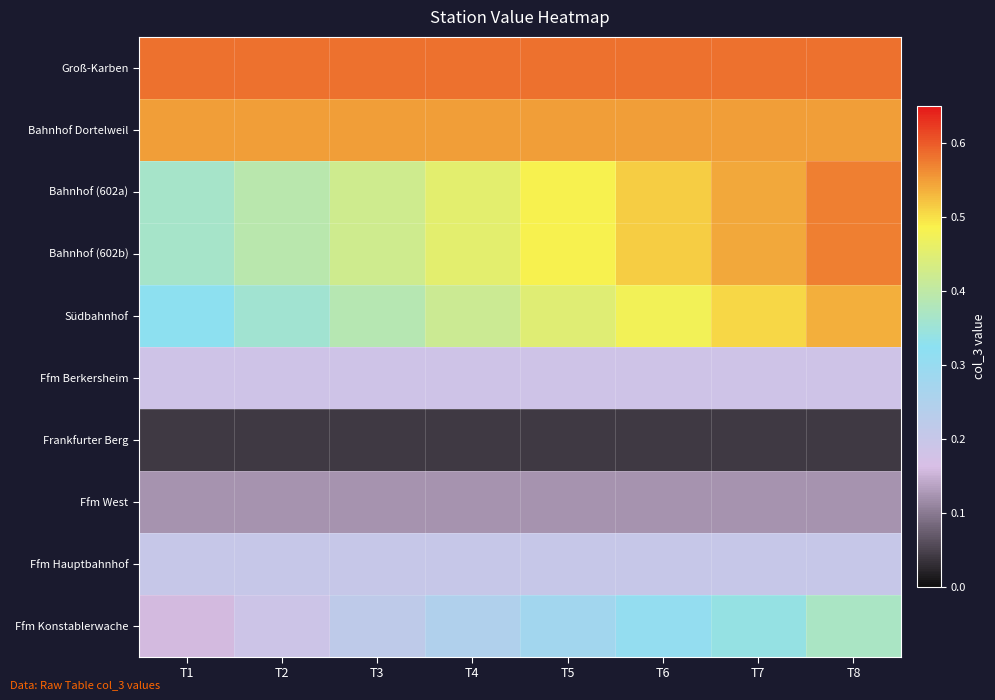

Reading left to right, extract all data points from this chart.

Groß-Karben: T1=0.6	T2=0.6	T3=0.6	T4=0.6	T5=0.6	T6=0.6	T7=0.6	T8=0.6
Bahnhof Dortelweil: T1=0.6	T2=0.6	T3=0.6	T4=0.6	T5=0.6	T6=0.6	T7=0.6	T8=0.6
Bahnhof (602a): T1=0.4	T2=0.4	T3=0.4	T4=0.5	T5=0.5	T6=0.5	T7=0.5	T8=0.6
Bahnhof (602b): T1=0.4	T2=0.4	T3=0.4	T4=0.5	T5=0.5	T6=0.5	T7=0.5	T8=0.6
Südbahnhof: T1=0.3	T2=0.4	T3=0.4	T4=0.4	T5=0.4	T6=0.5	T7=0.5	T8=0.5
Ffm Berkersheim: T1=0.2	T2=0.2	T3=0.2	T4=0.2	T5=0.2	T6=0.2	T7=0.2	T8=0.2
Frankfurter Berg: T1=0.0	T2=0.0	T3=0.0	T4=0.0	T5=0.0	T6=0.0	T7=0.0	T8=0.0
Ffm West: T1=0.1	T2=0.1	T3=0.1	T4=0.1	T5=0.1	T6=0.1	T7=0.1	T8=0.1
Ffm Hauptbahnhof: T1=0.2	T2=0.2	T3=0.2	T4=0.2	T5=0.2	T6=0.2	T7=0.2	T8=0.2
Ffm Konstablerwache: T1=0.2	T2=0.2	T3=0.2	T4=0.2	T5=0.3	T6=0.3	T7=0.3	T8=0.4